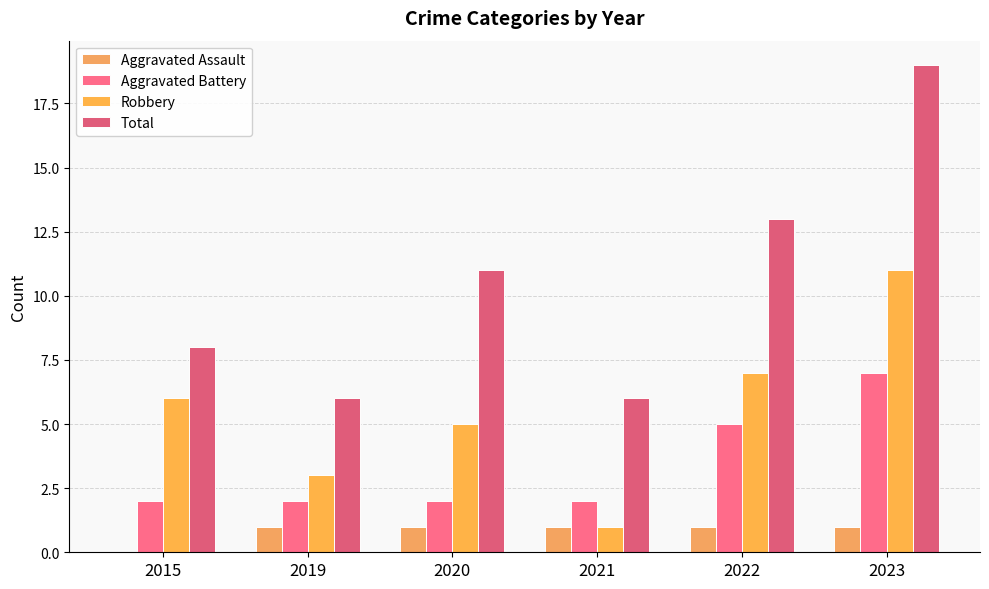

Reading right to left, what are all the values shown in this chart?

Aggravated Assault: 1	1	1	1	1	0
Aggravated Battery: 7	5	2	2	2	2
Robbery: 11	7	1	5	3	6
Total: 19	13	6	11	6	8